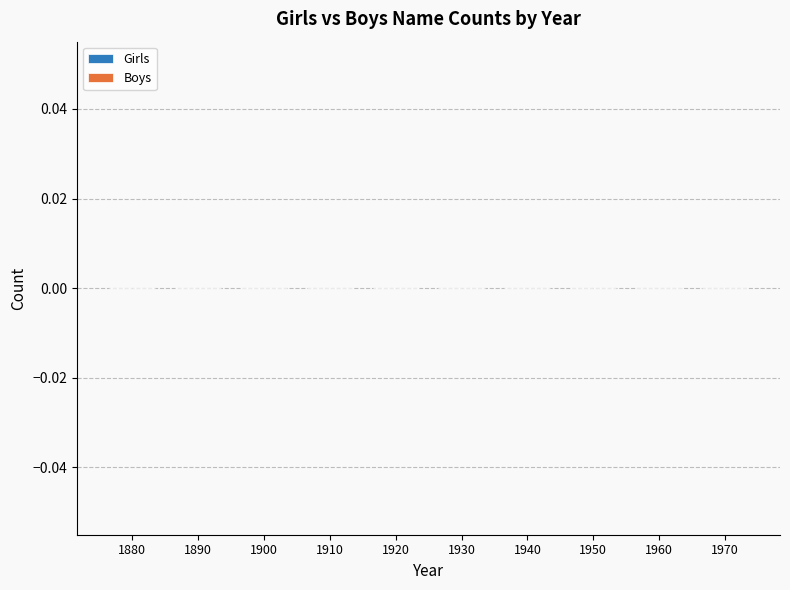

How many distinct data groups are displayed?

2